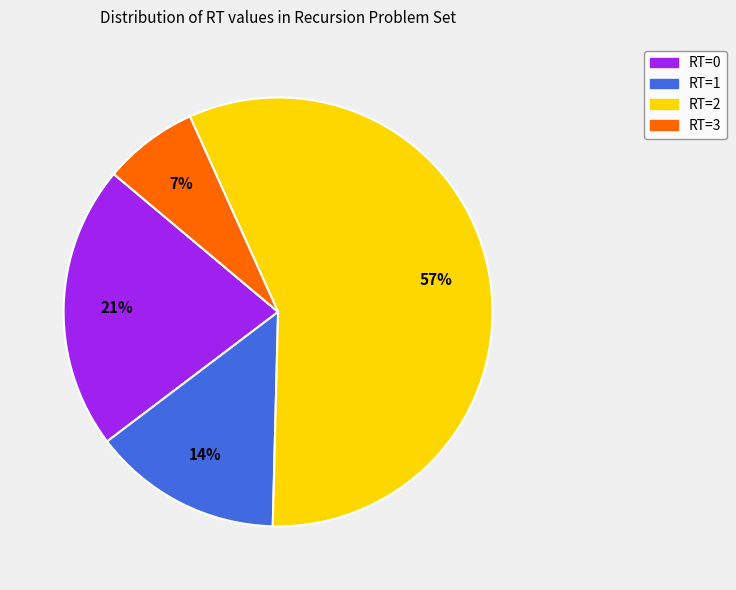

Is the sum of RT=2 and RT=3 greater than half?

Yes